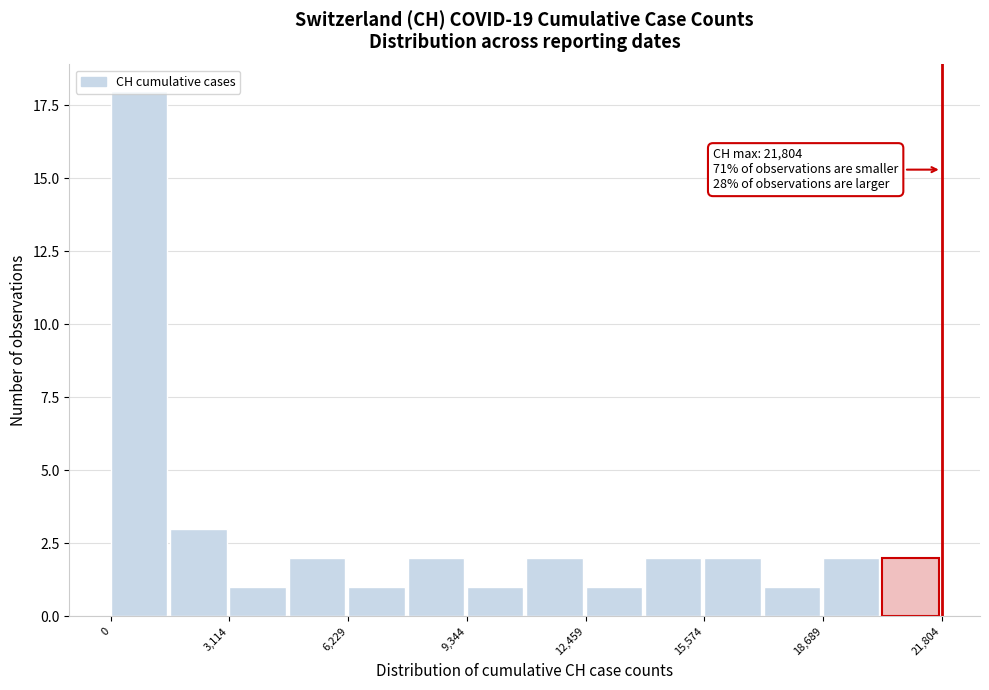

Around what value on the x-axis is the tallest bar? Give the approximate position of its centre, as read against the axis.

500